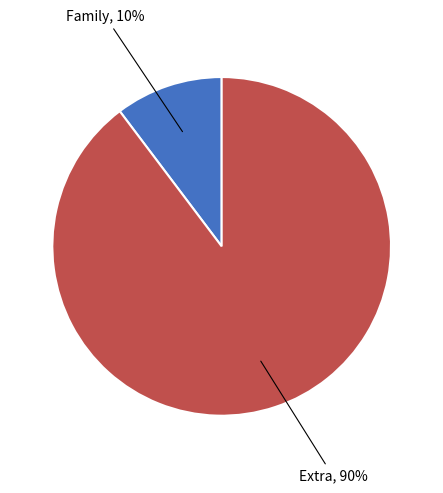

Between Extra, 90% and Family, 10%, which is larger?

Extra, 90%